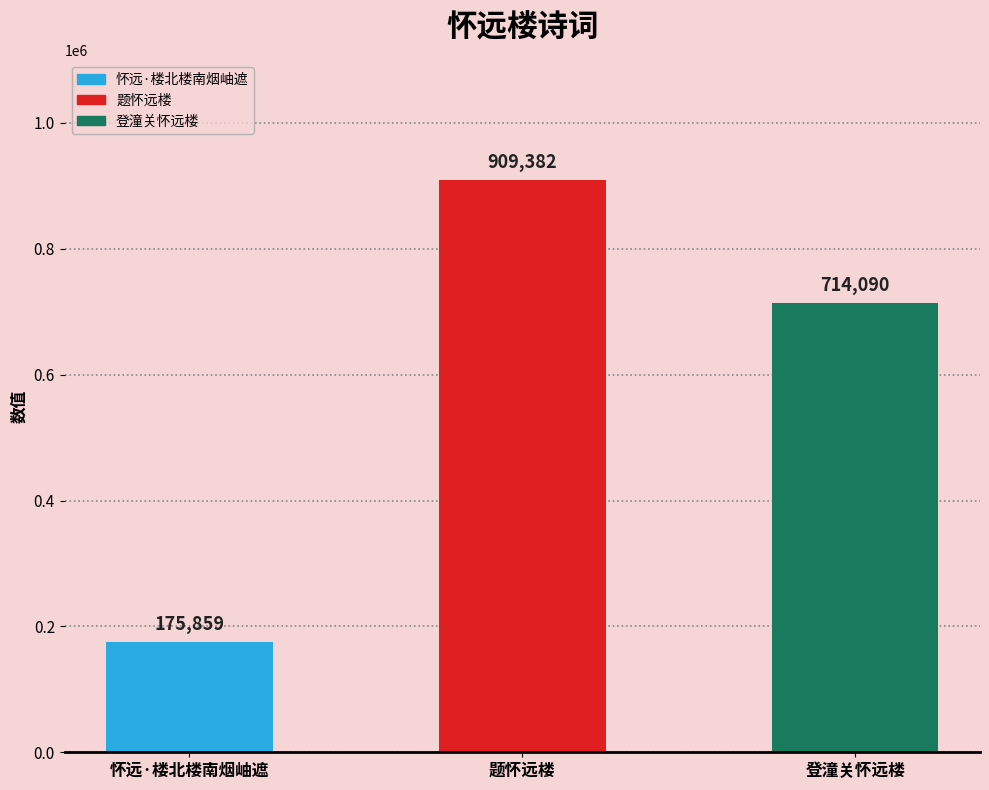

Where does the data first go above 714090?

题怀远楼